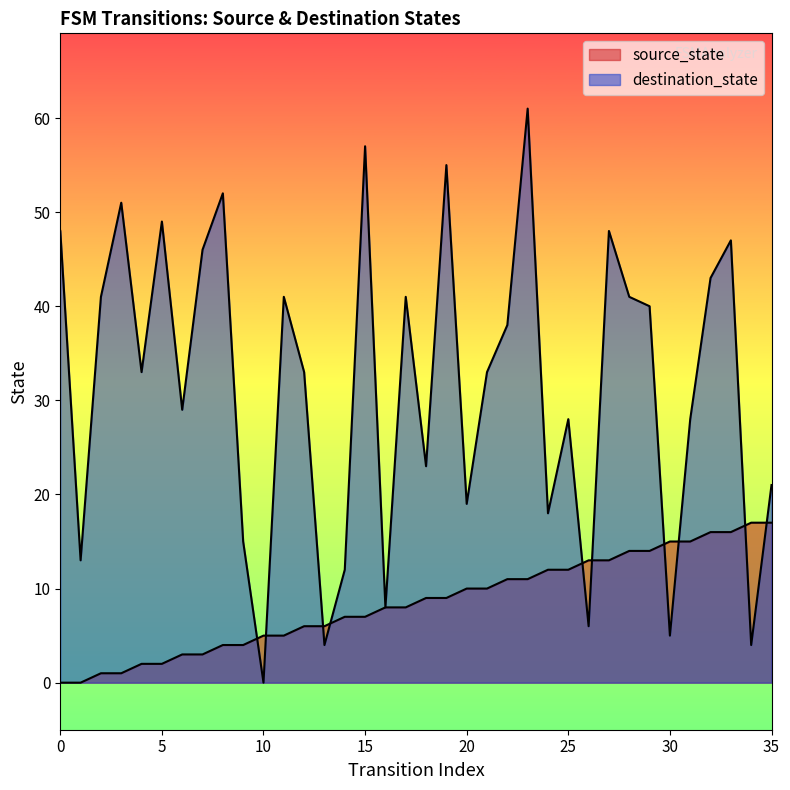

Which series contains the highest Y value?

destination_state